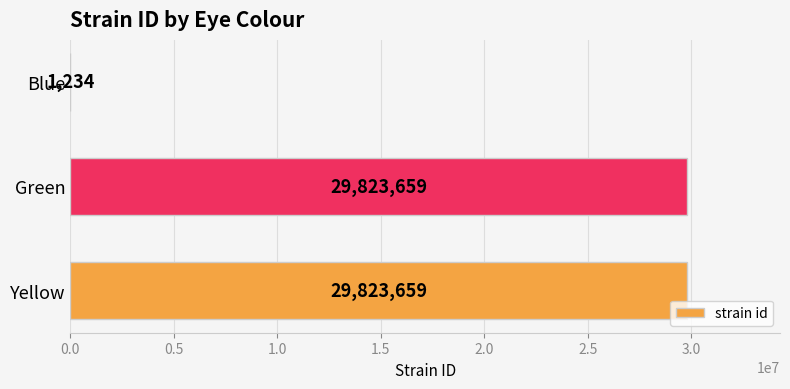

How many series are shown in this chart?

1